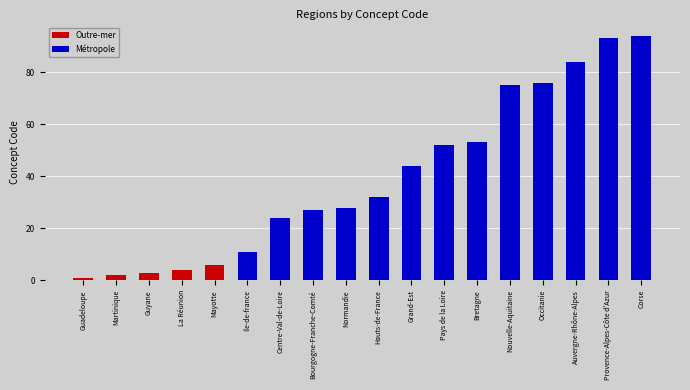

At which category does the chart reach its minimum across all series?

Guadeloupe